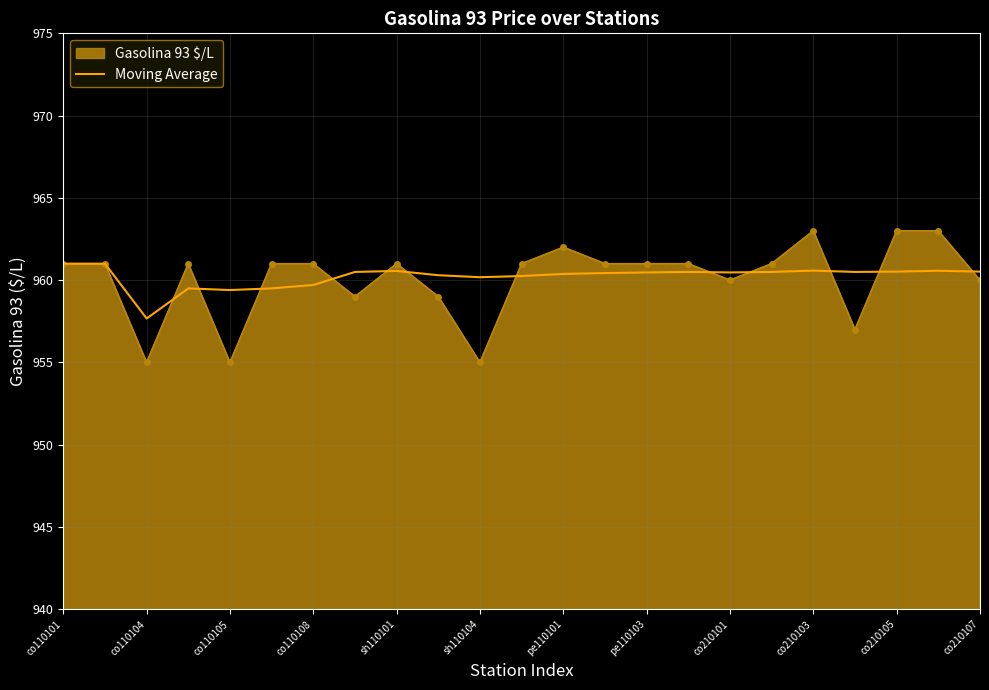

Rank the series by their maximum value, from highest to lowest.

Gasolina 93 $/L, Moving Average